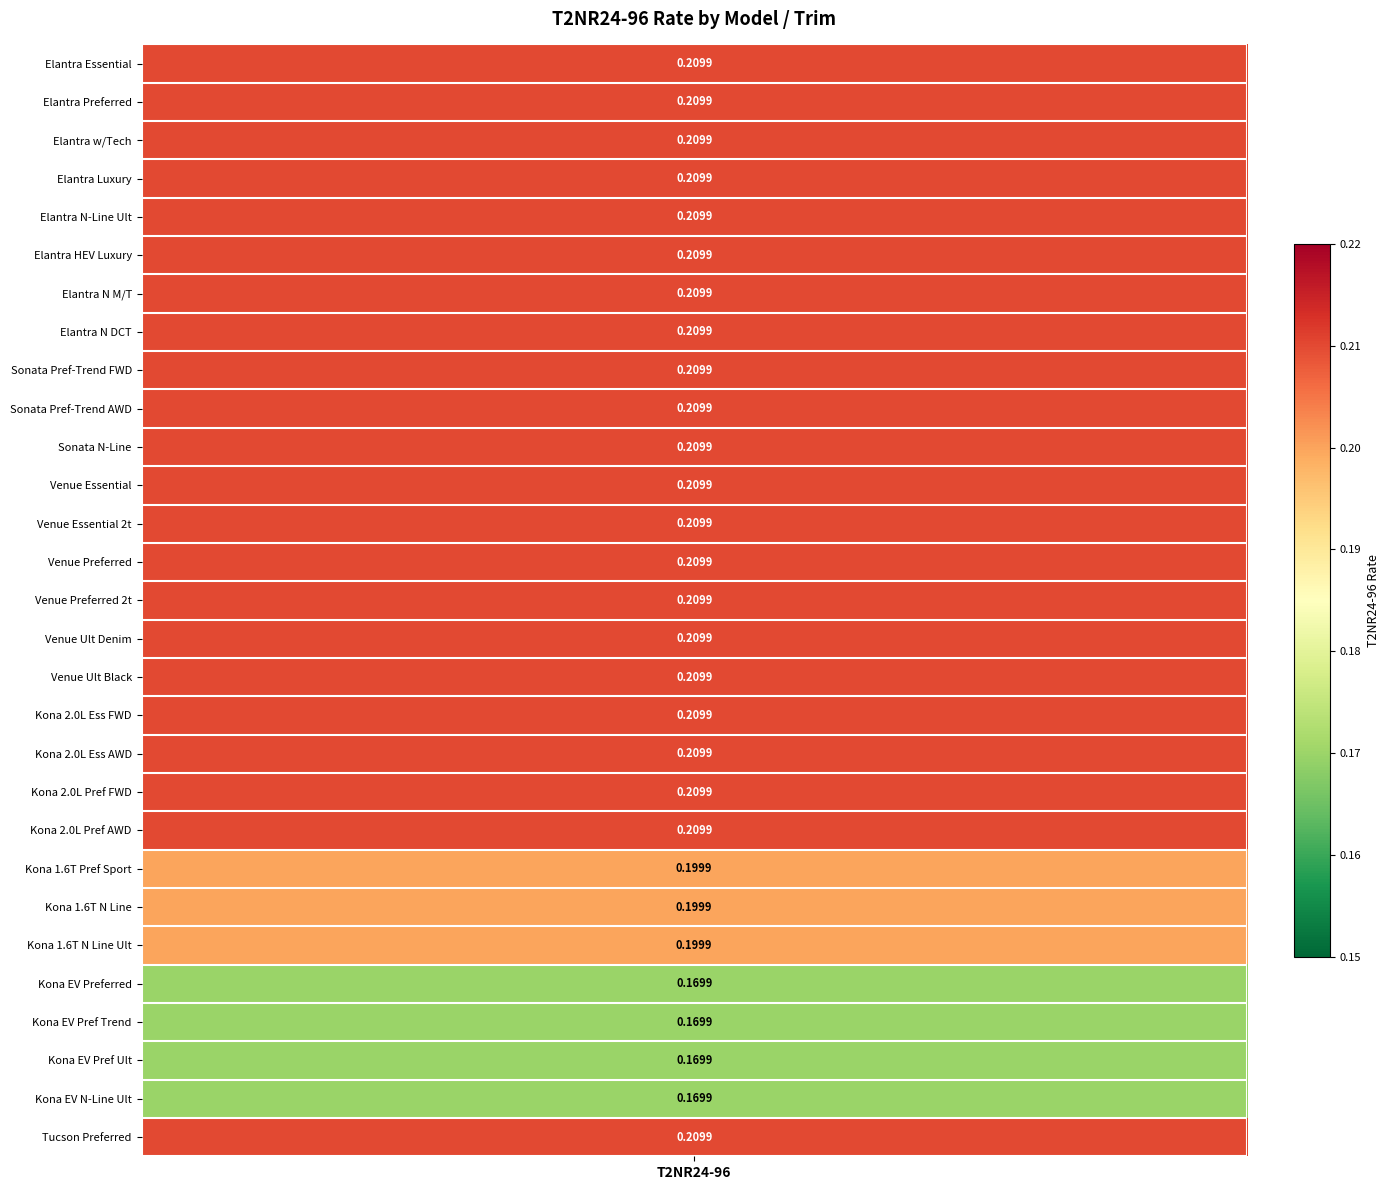

What is the greatest value displayed?

0.2